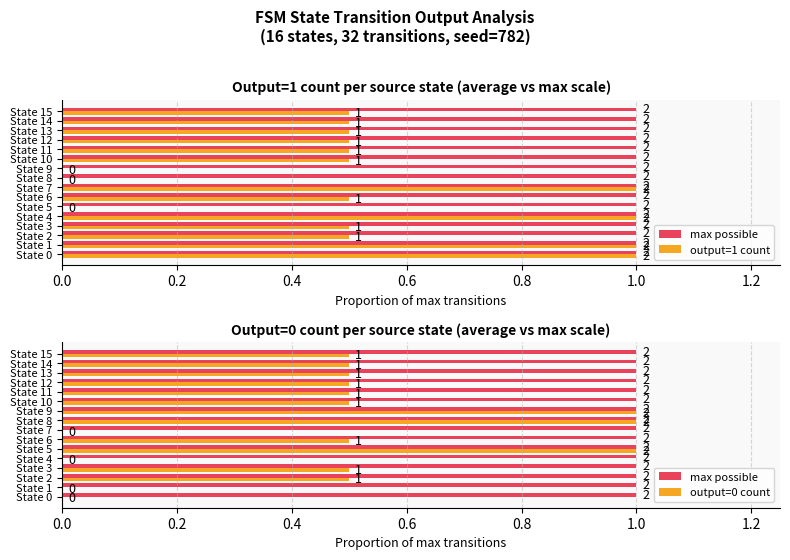

What is the spread (max minus min) of values at 0.8?

1.0